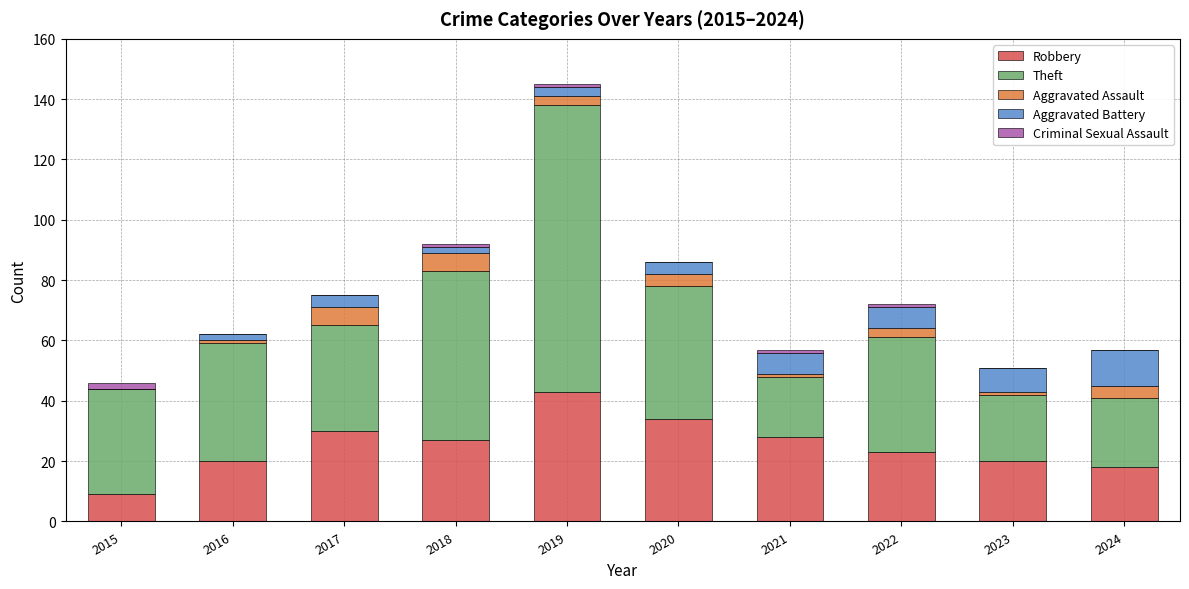

How many data points does each series have?

10